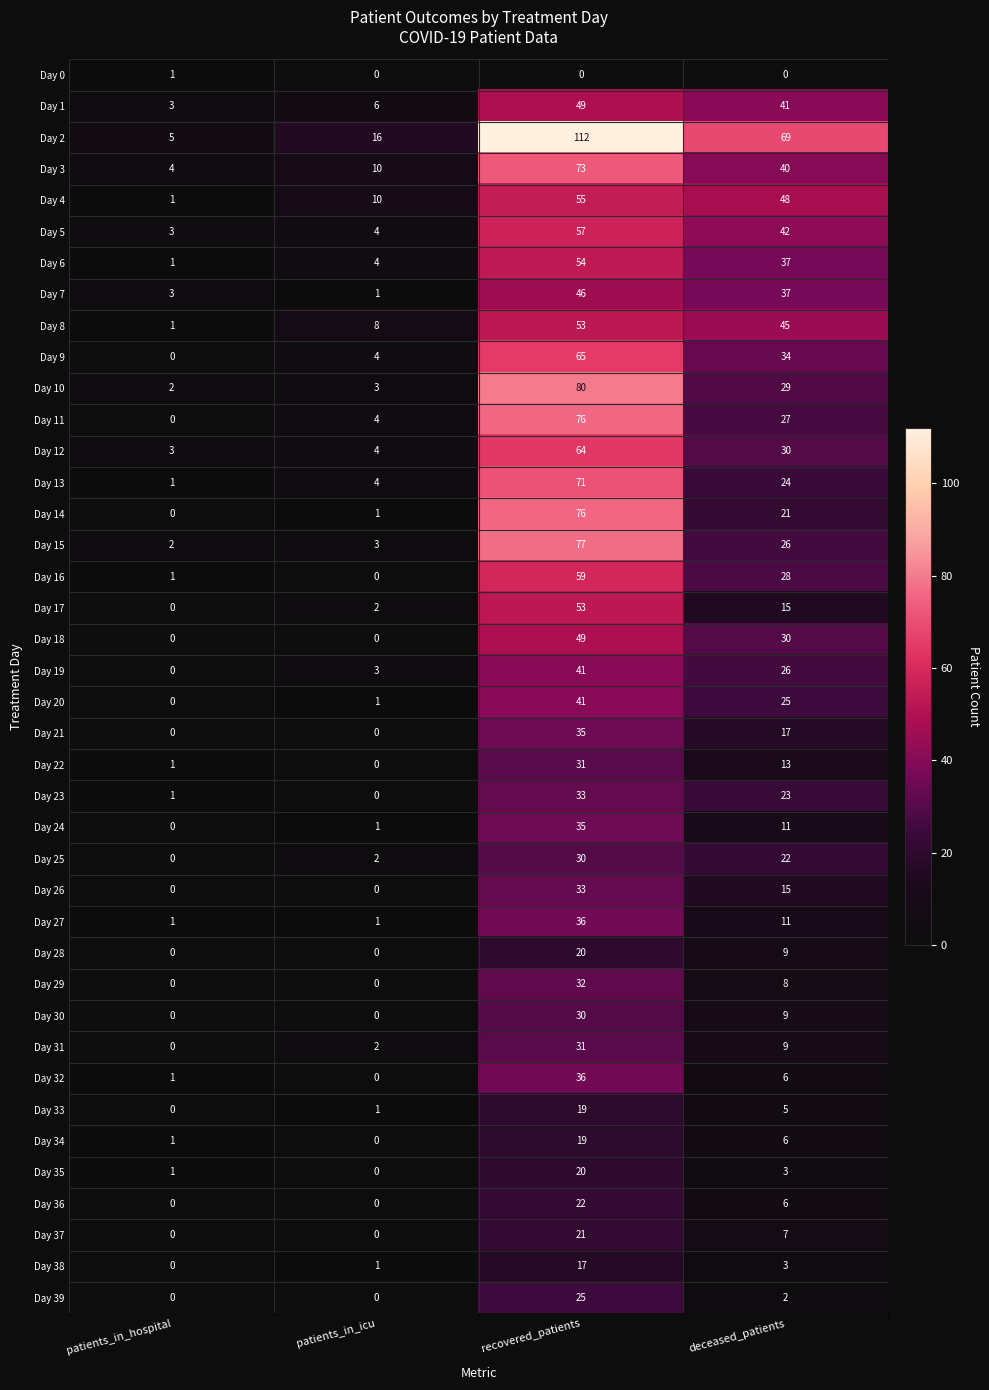

What is the sum of all Day 7 values?

87